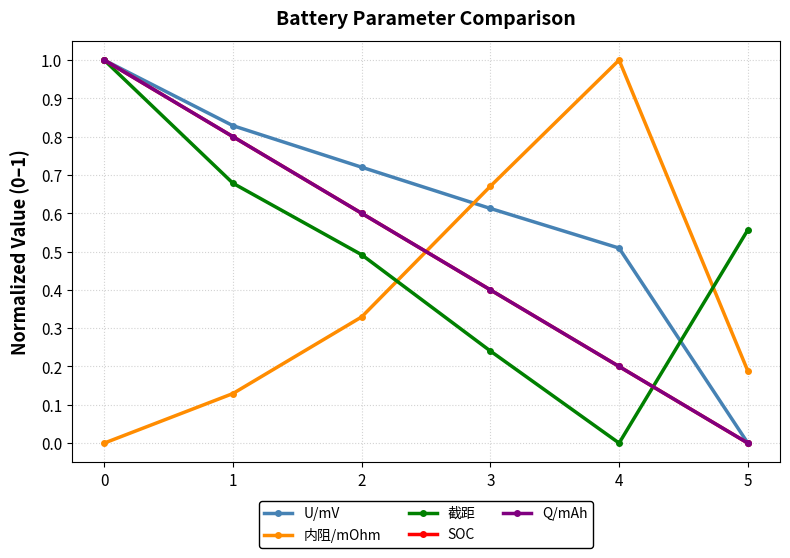

Does the chart have visible grid lines?

Yes